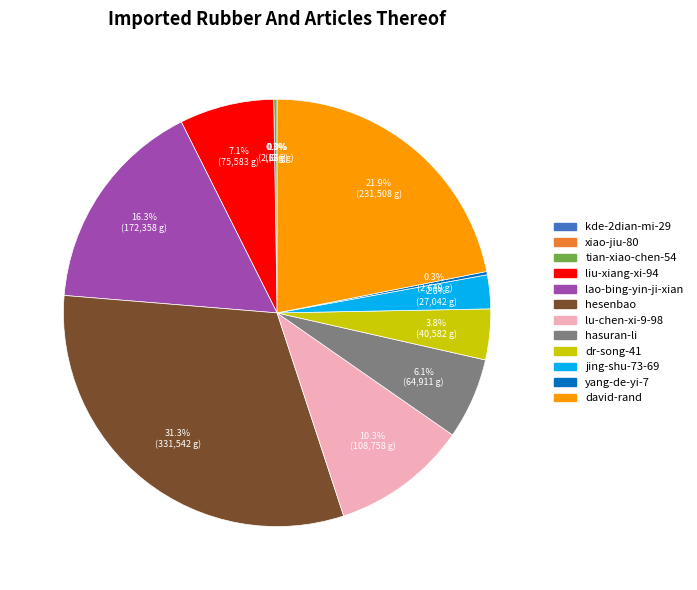

Is there any slice that represents more than half of the pie?

No